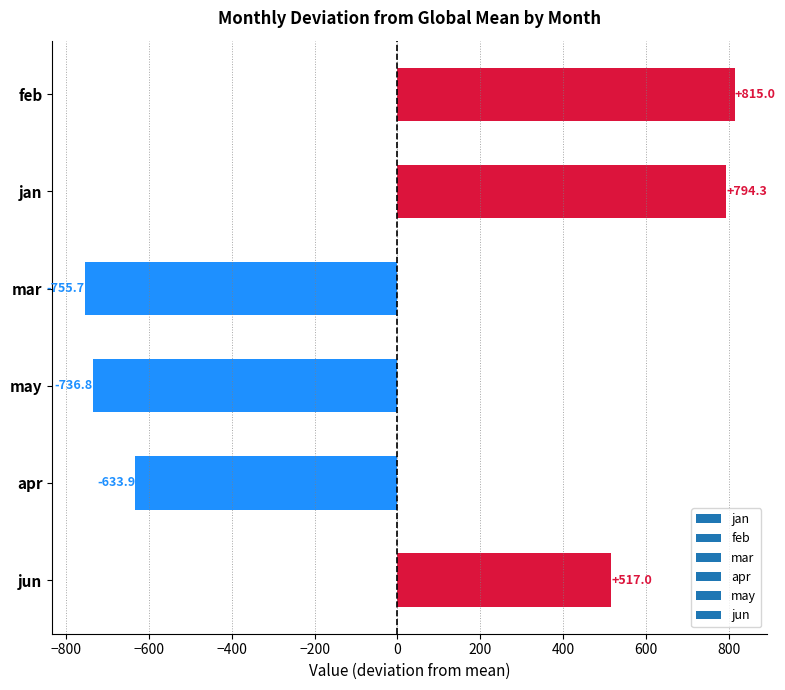

How many bars are there in total?

6